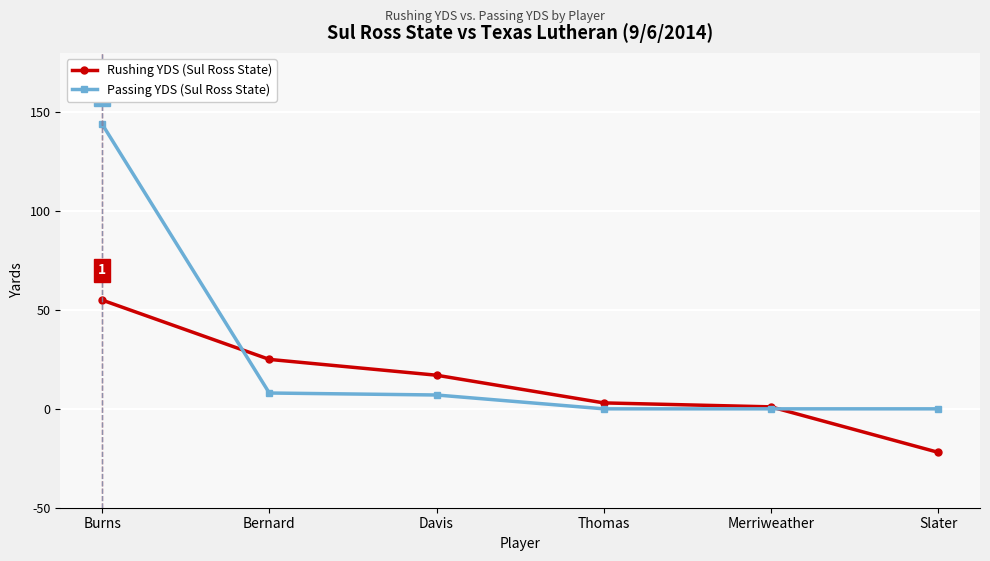

What is the spread (max minus min) of values at Slater?

22